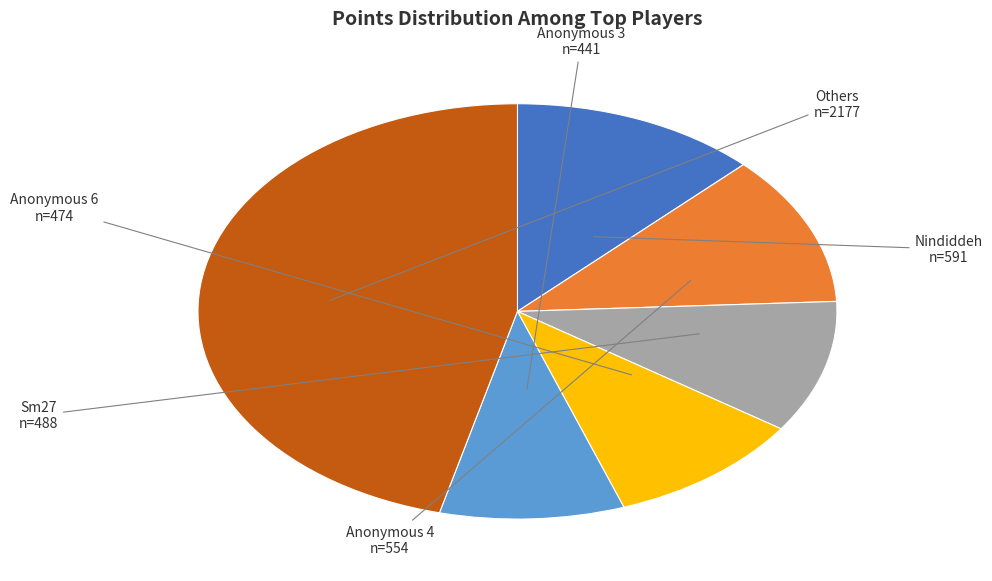

Does any single category account for the majority?

No